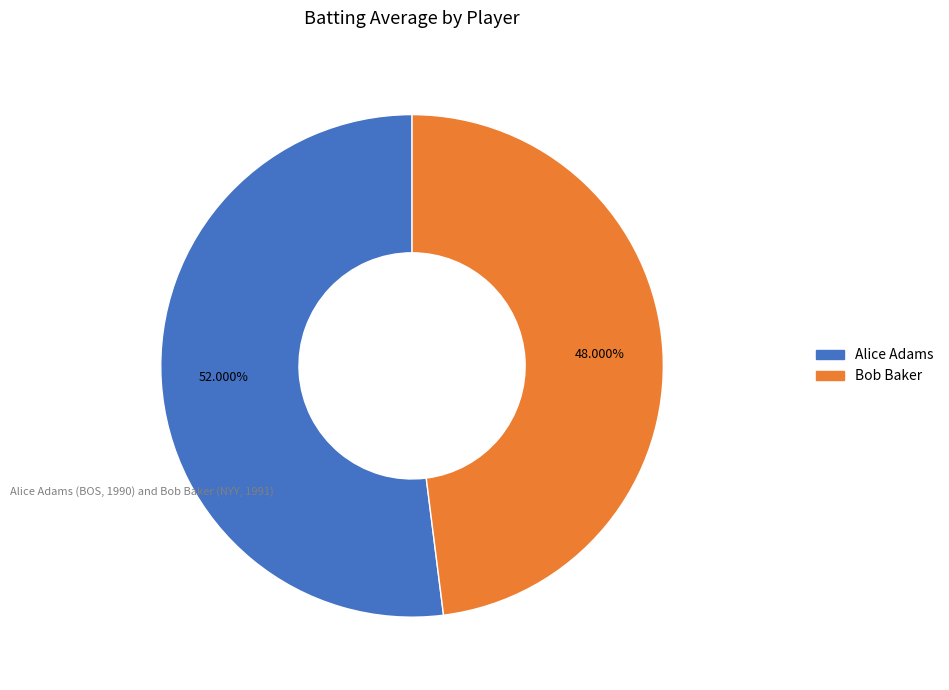

How much of the chart is everything except Bob Baker?

52.0%